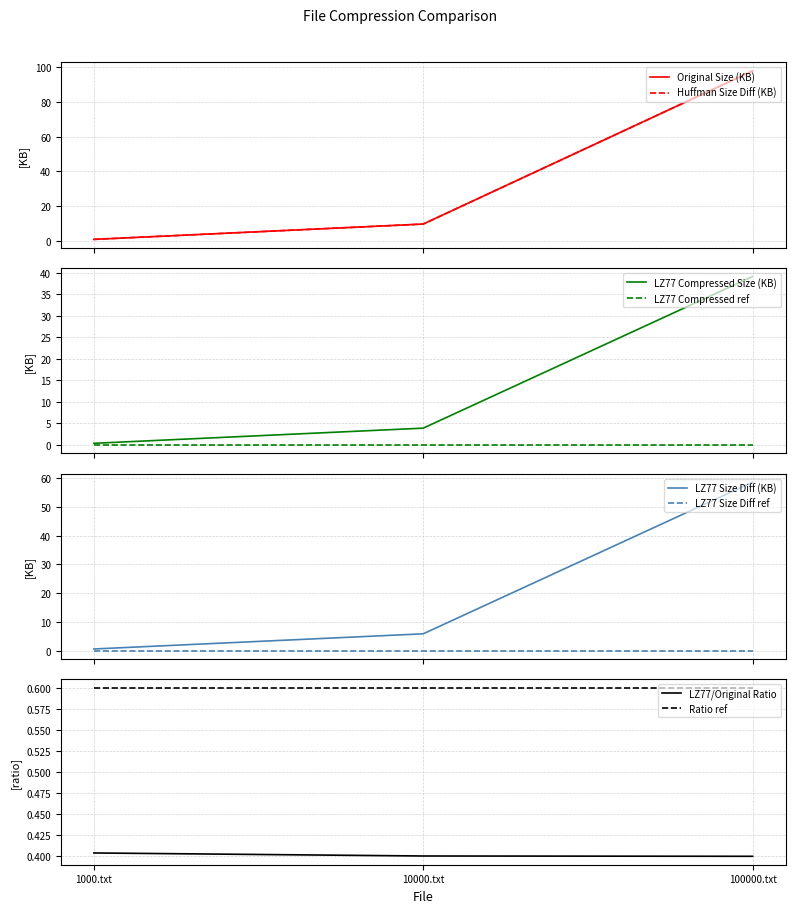

What is the difference between the second highest and minimum values in the Huffman Size Difference (KB) series?

8.8